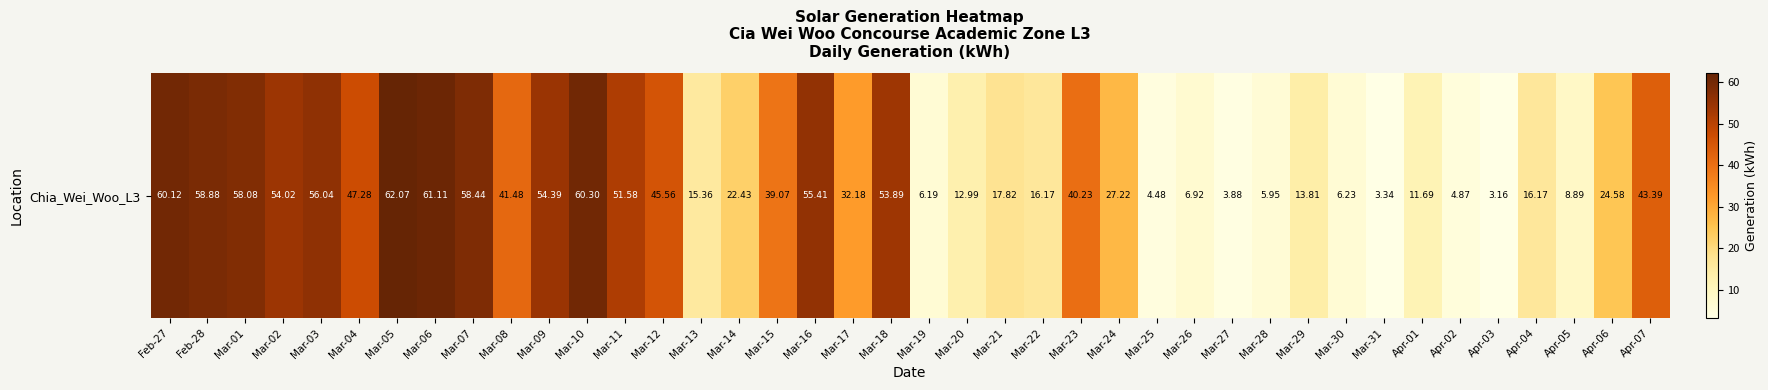

What is the average value?

31.6